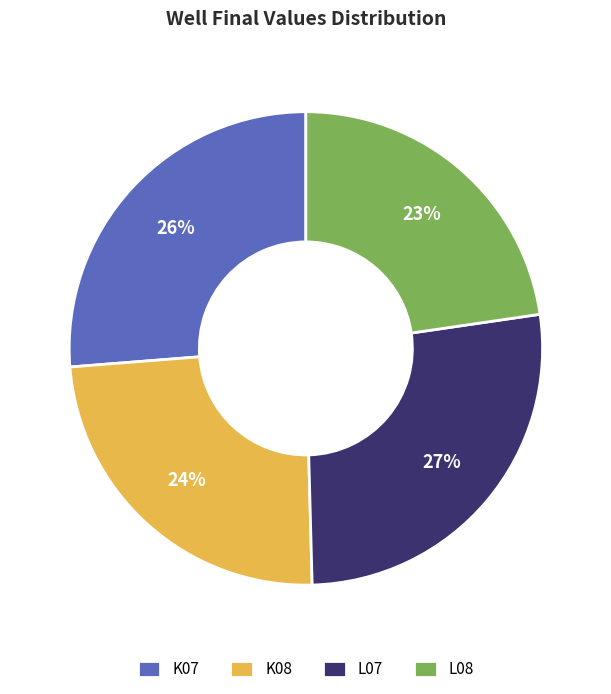

Is the sum of L08 and K08 greater than half?

No